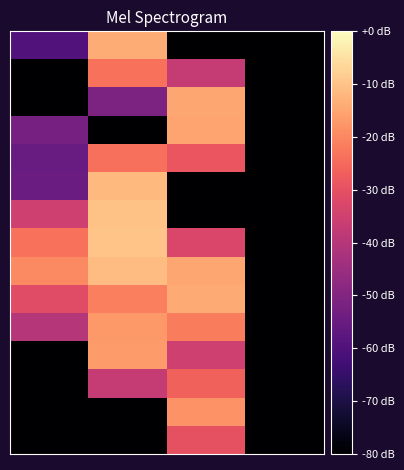

Reading left to right, list all the values displayed in this chart.

row_0: 0=-59.7	1=-13.8	2=-80.0	3=-80.0
row_1: 0=-80.0	1=-23.6	2=-36.9	3=-80.0
row_2: 0=-80.0	1=-51.1	2=-14.8	3=-80.0
row_3: 0=-52.2	1=-80.0	2=-15.3	3=-80.0
row_4: 0=-55.2	1=-23.9	2=-28.9	3=-80.0
row_5: 0=-54.6	1=-11.7	2=-80.0	3=-80.0
row_6: 0=-35.1	1=-10.0	2=-80.0	3=-80.0
row_7: 0=-23.7	1=-9.9	2=-32.9	3=-80.0
row_8: 0=-19.4	1=-10.9	2=-15.0	3=-80.0
row_9: 0=-31.5	1=-21.4	2=-14.4	3=-80.0
row_10: 0=-40.1	1=-16.9	2=-21.7	3=-80.0
row_11: 0=-80.0	1=-16.7	2=-35.0	3=-80.0
row_12: 0=-80.0	1=-36.9	2=-26.4	3=-80.0
row_13: 0=-80.0	1=-80.0	2=-18.2	3=-80.0
row_14: 0=-80.0	1=-80.0	2=-29.8	3=-80.0